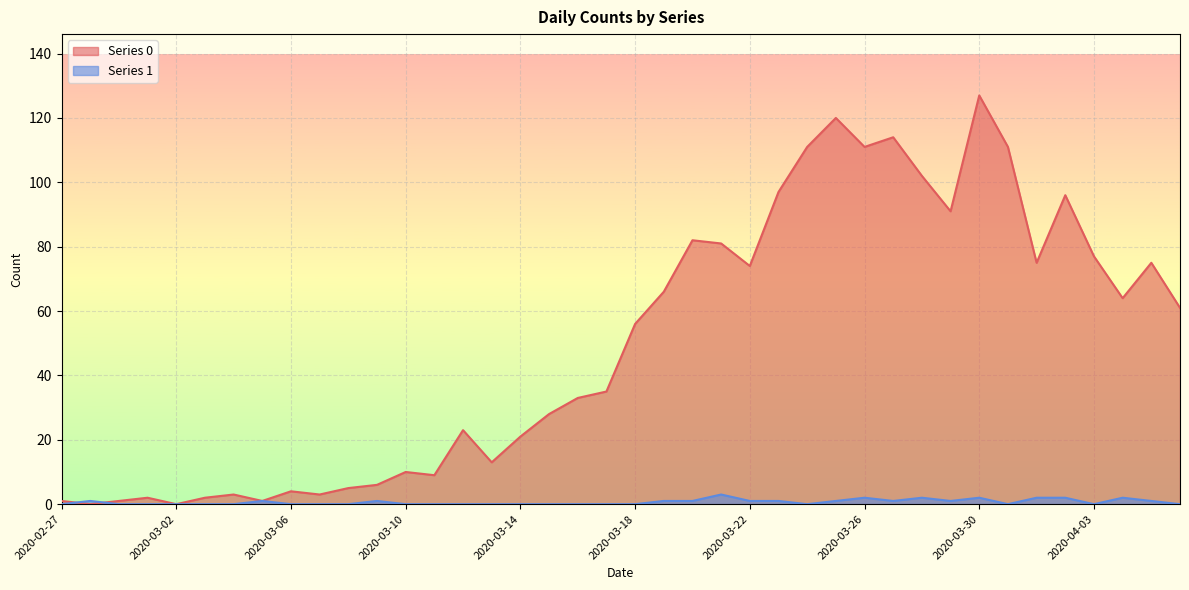

Reading left to right, transcribe all the data shown in this chart.

Series 0: 2020-02-27=1	2020-02-28=0	2020-02-29=1	2020-03-01=2	2020-03-02=0	2020-03-03=2	2020-03-04=3	2020-03-05=1	2020-03-06=4	2020-03-07=3	2020-03-08=5	2020-03-09=6	2020-03-10=10	2020-03-11=9	2020-03-12=23	2020-03-13=13	2020-03-14=21	2020-03-15=28	2020-03-16=33	2020-03-17=35	2020-03-18=56	2020-03-19=66	2020-03-20=82	2020-03-21=81	2020-03-22=74	2020-03-23=97	2020-03-24=111	2020-03-25=120	2020-03-26=111	2020-03-27=114	2020-03-28=102	2020-03-29=91	2020-03-30=127	2020-03-31=111	2020-04-01=75	2020-04-02=96	2020-04-03=77	2020-04-04=64	2020-04-05=75	2020-04-06=61
Series 1: 2020-02-27=0	2020-02-28=1	2020-02-29=0	2020-03-01=0	2020-03-02=0	2020-03-03=0	2020-03-04=0	2020-03-05=1	2020-03-06=0	2020-03-07=0	2020-03-08=0	2020-03-09=1	2020-03-10=0	2020-03-11=0	2020-03-12=0	2020-03-13=0	2020-03-14=0	2020-03-15=0	2020-03-16=0	2020-03-17=0	2020-03-18=0	2020-03-19=1	2020-03-20=1	2020-03-21=3	2020-03-22=1	2020-03-23=1	2020-03-24=0	2020-03-25=1	2020-03-26=2	2020-03-27=1	2020-03-28=2	2020-03-29=1	2020-03-30=2	2020-03-31=0	2020-04-01=2	2020-04-02=2	2020-04-03=0	2020-04-04=2	2020-04-05=1	2020-04-06=0